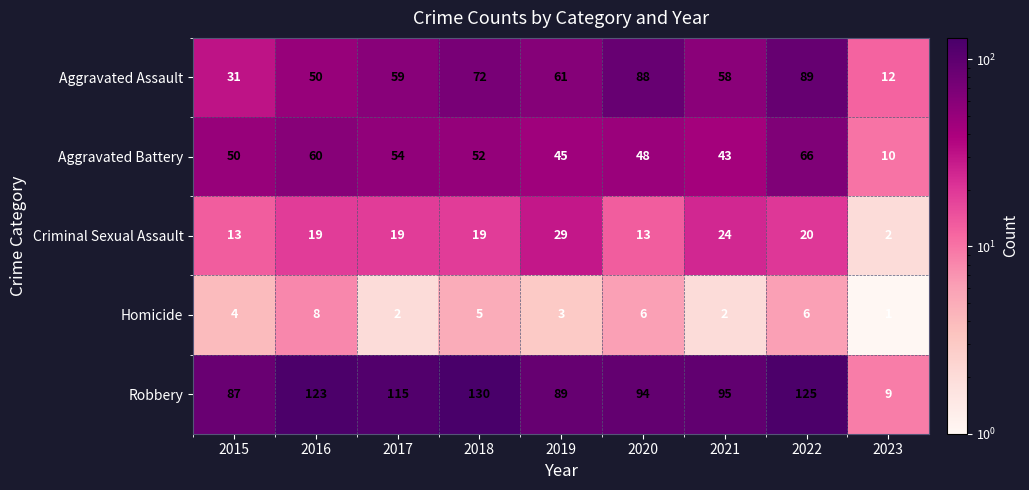

What is the sum of the Homicide values at 2020 and 2016?

14